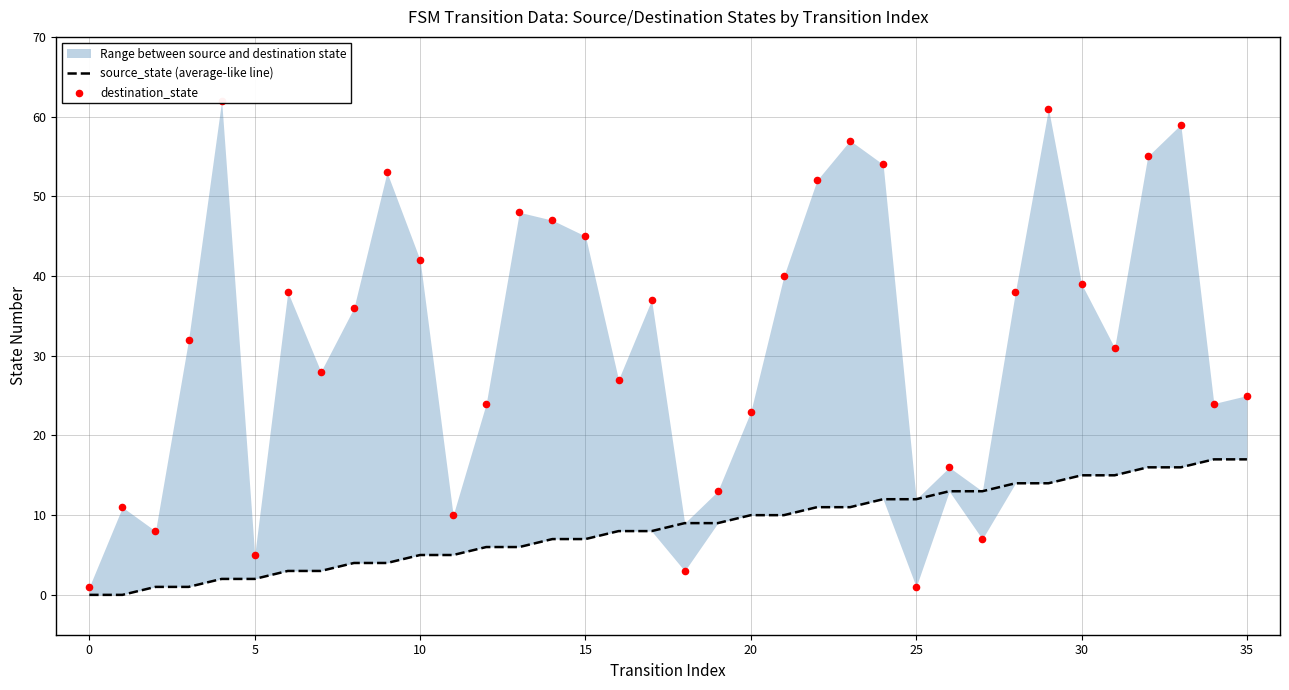

At how many categories does at least one series exceed 8?

33